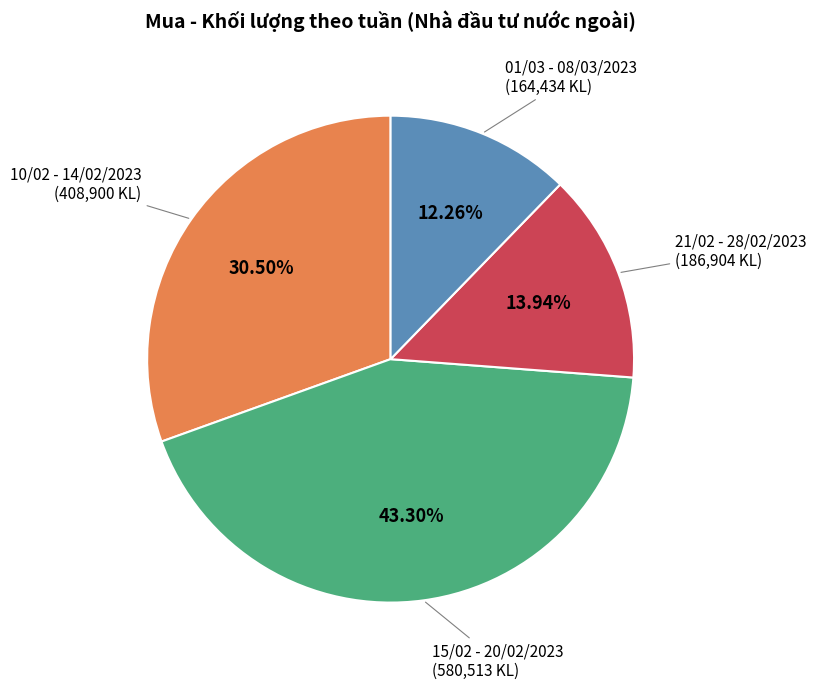

Is there any slice that represents more than half of the pie?

No